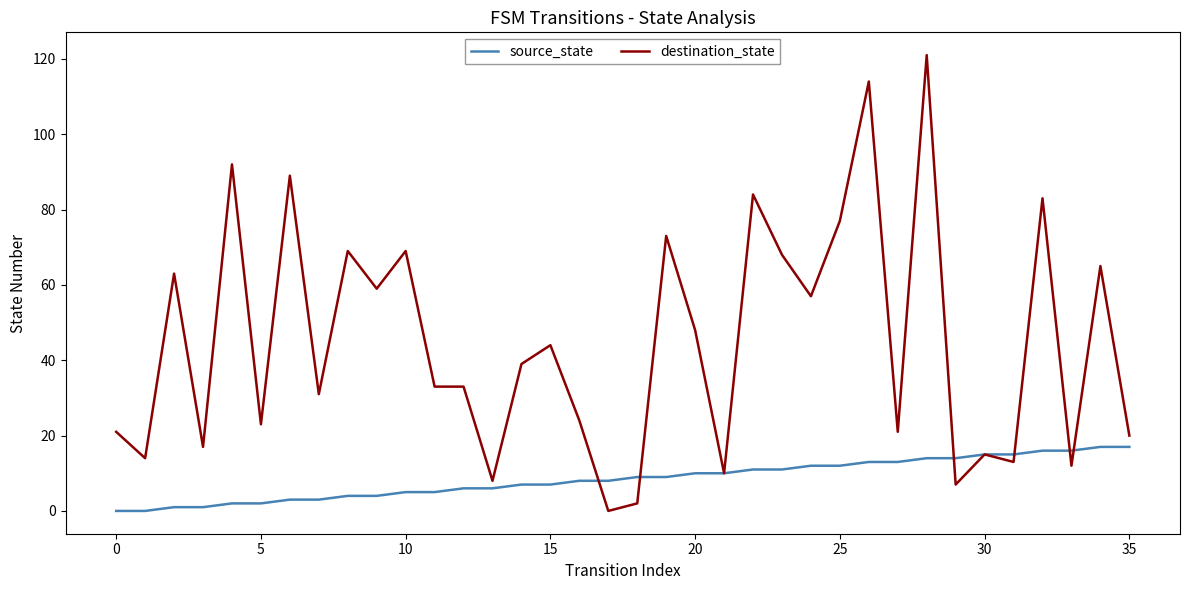

Rank the series by their average value, from lowest to highest.

source_state, destination_state